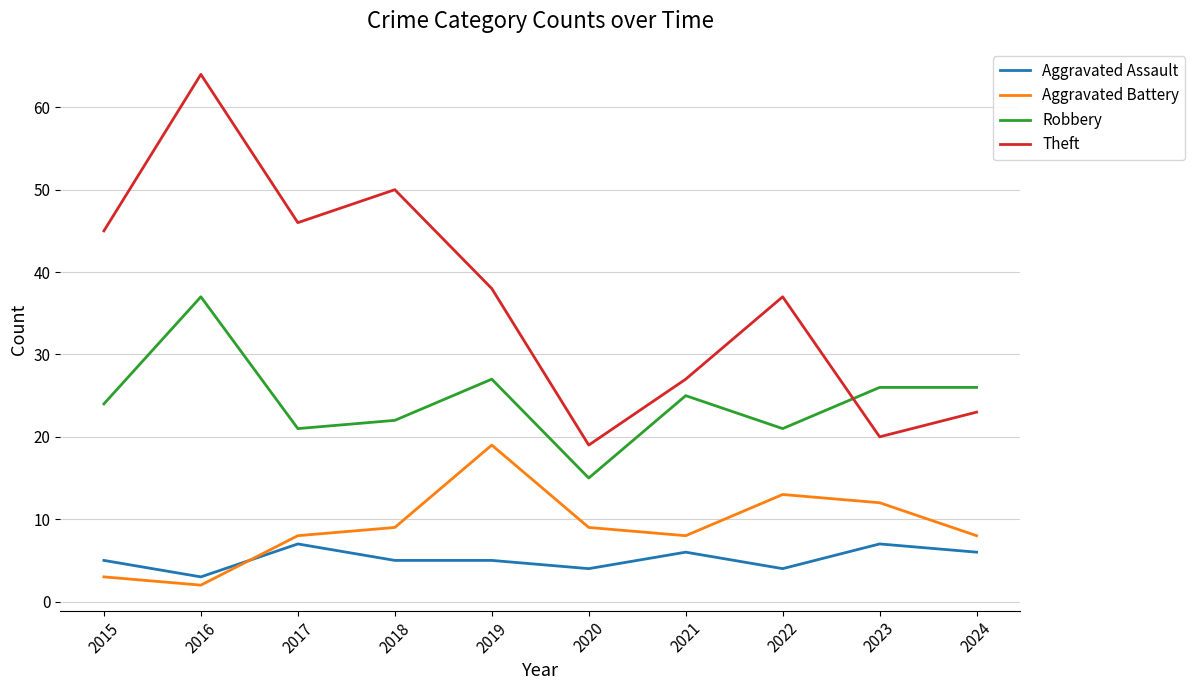

What is the total value across all series at 2018?

86